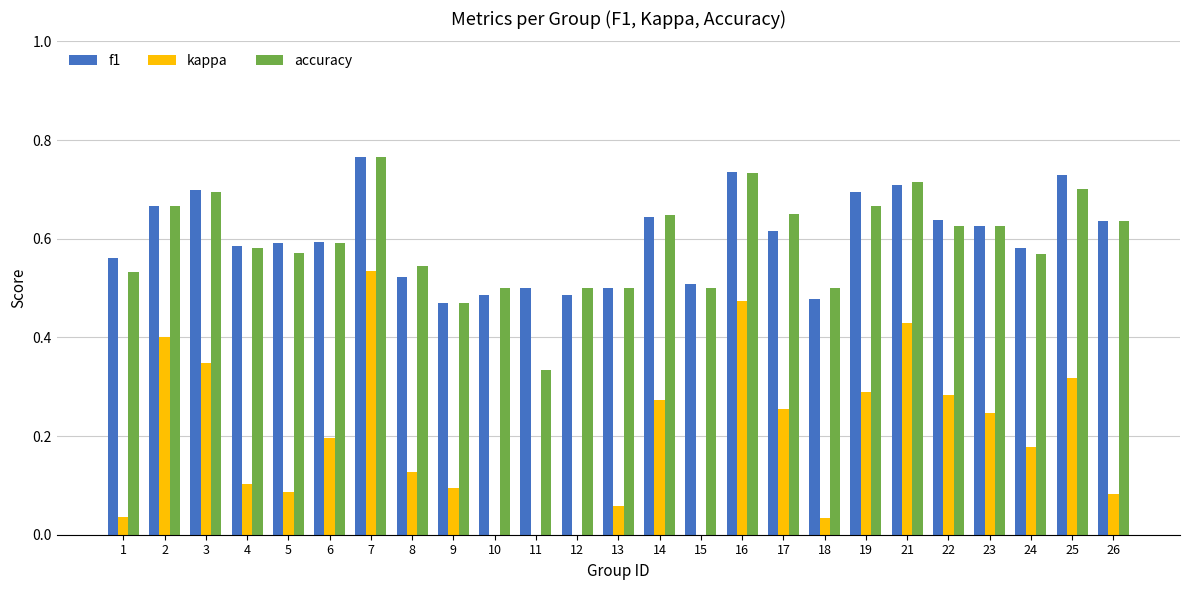

What is the total value across all series at 26?

1.4